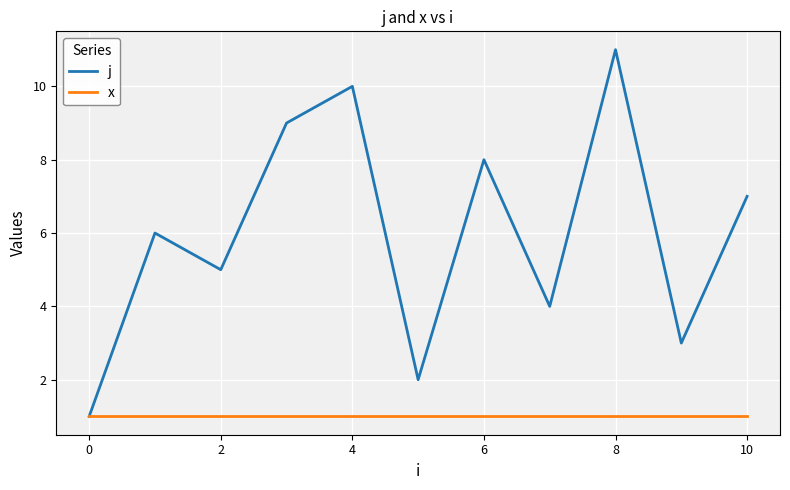

Which series has the widest spread of values?

j